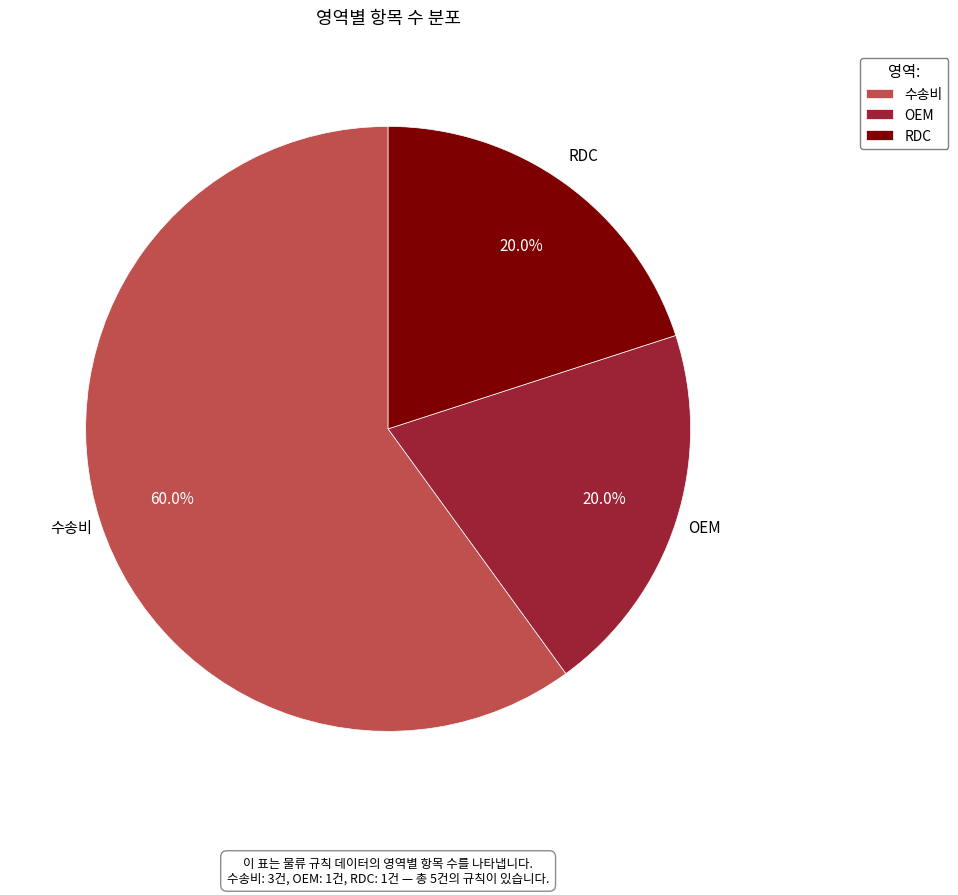

Which category has the biggest portion of the pie?

수송비